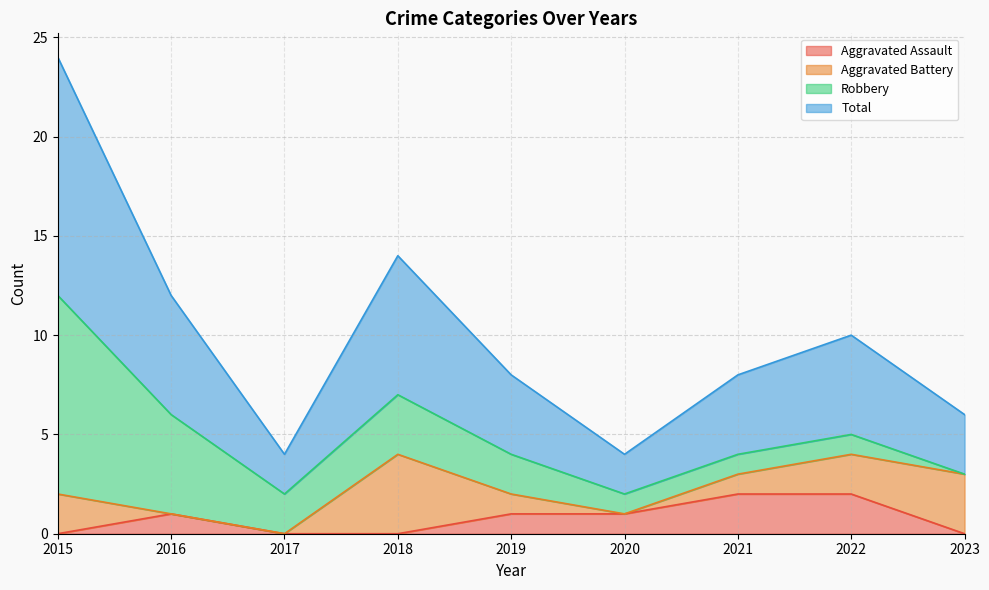

Is it true that Aggravated Assault equals 1 at 2015?

False